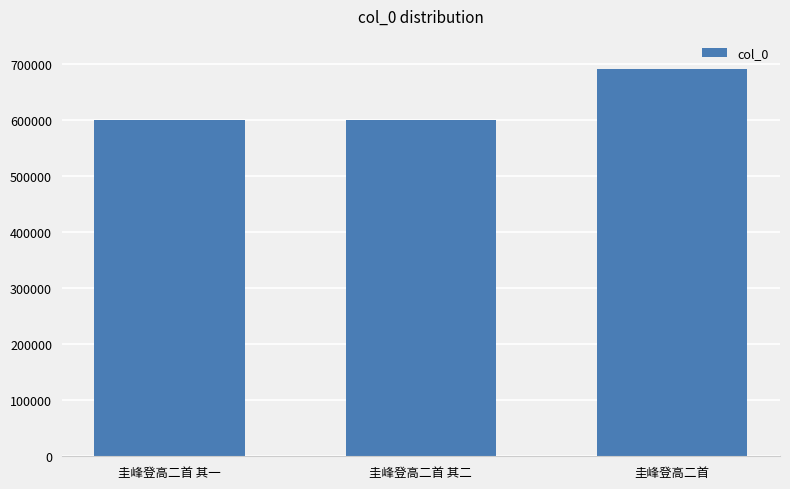

What is the label of the 3rd bar from the left?

圭峰登高二首